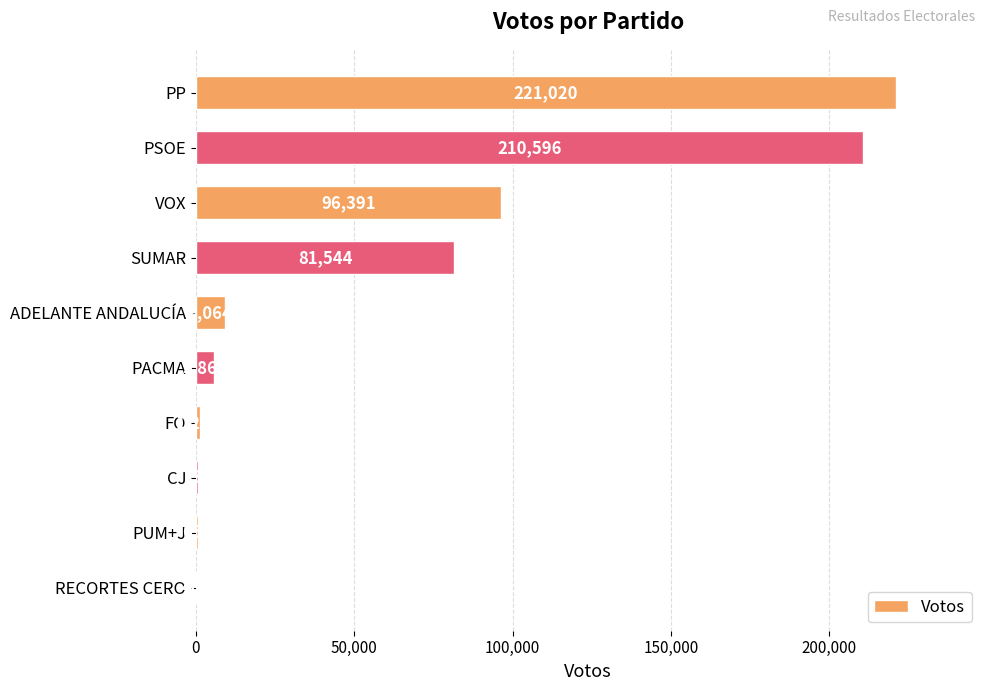

What is the maximum value shown in the chart?

221020